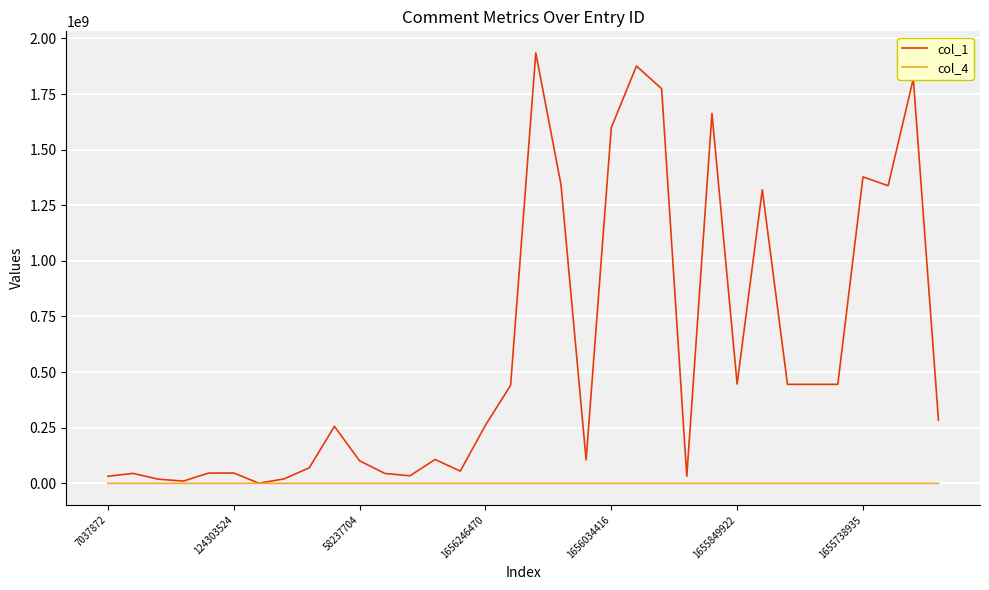

What is the greatest value displayed?

1935138738